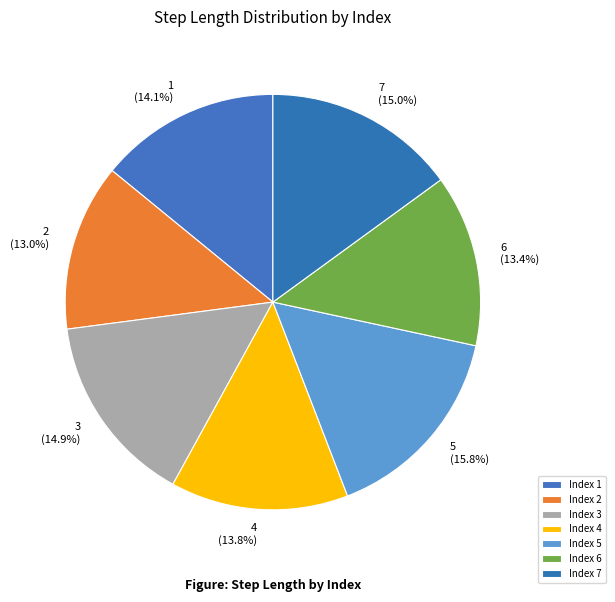

Count the number of slices in the pie.

7